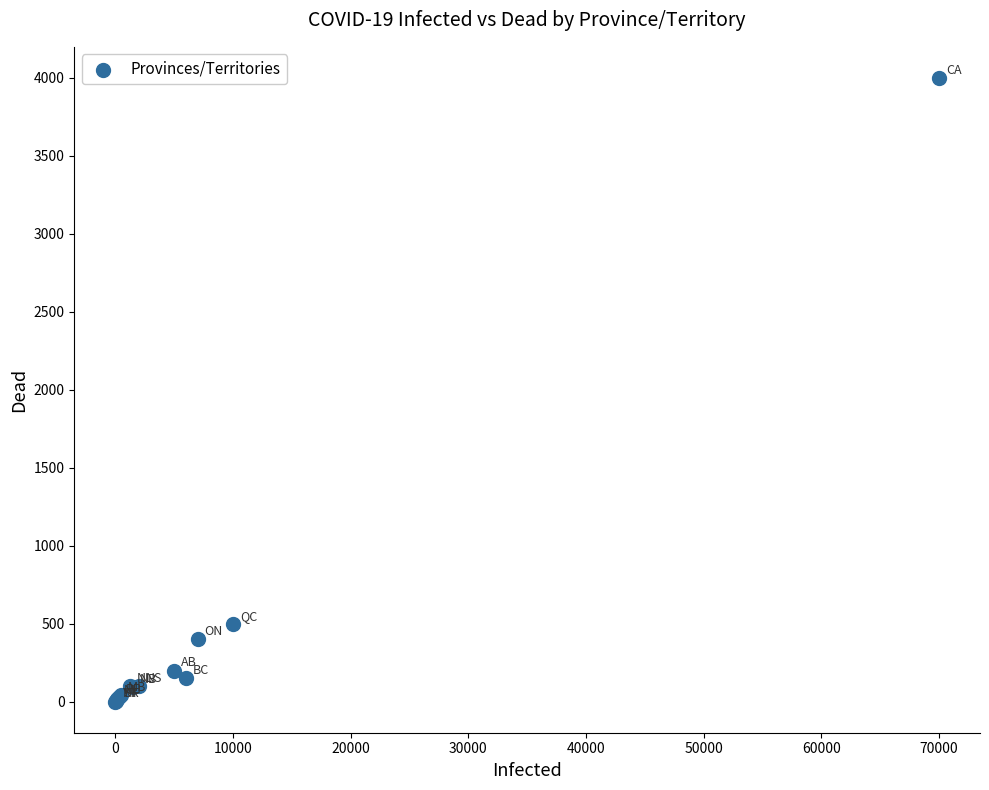

What Y value in the scatter plot is closest to 2000?

500